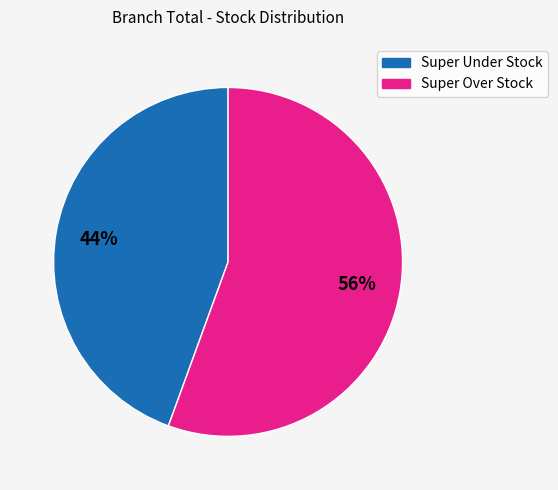

To the nearest percent, what is the combined percentage of Super Under Stock and Super Over Stock?

100%